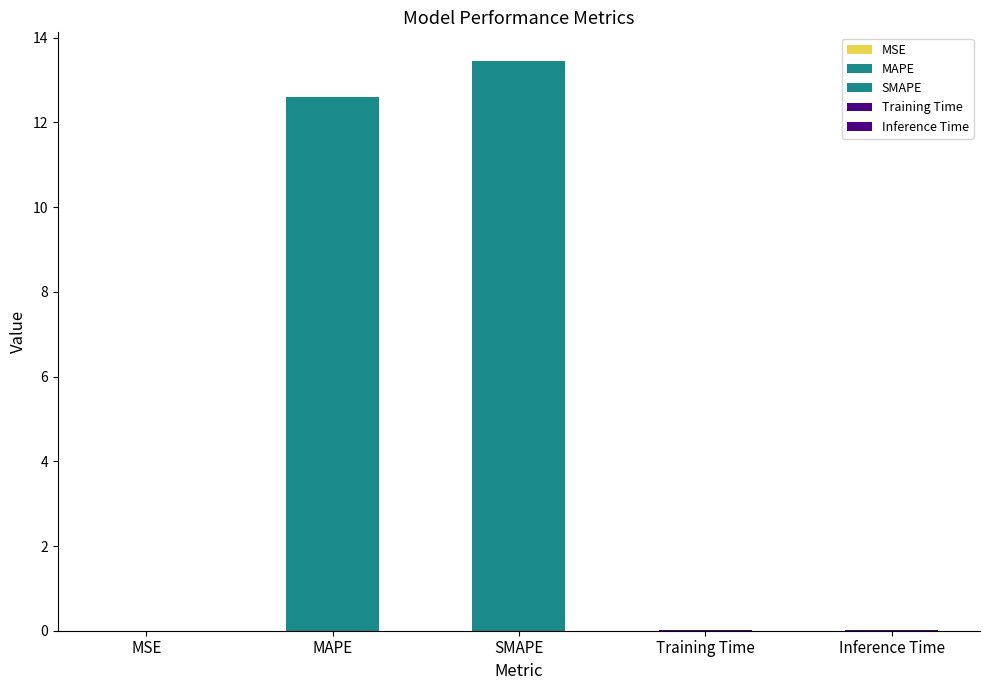

Is it true that the value at MSE is 0.0?

False